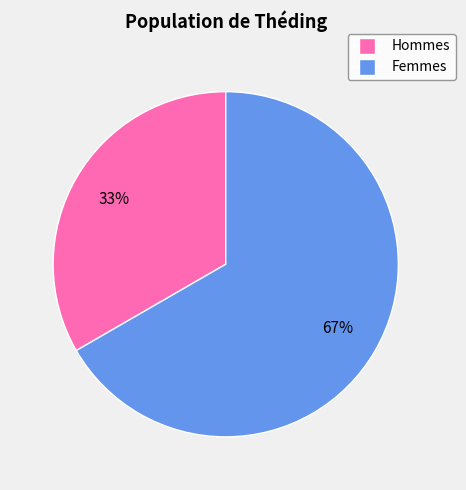

To the nearest percent, what is the average slice percentage?

50%